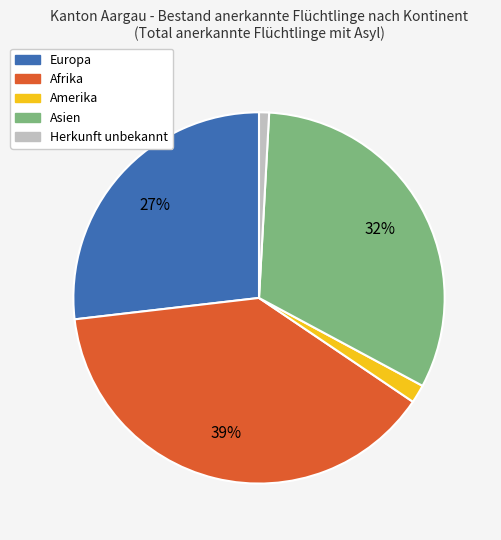

Which has a higher value, Europa or Asien?

Asien